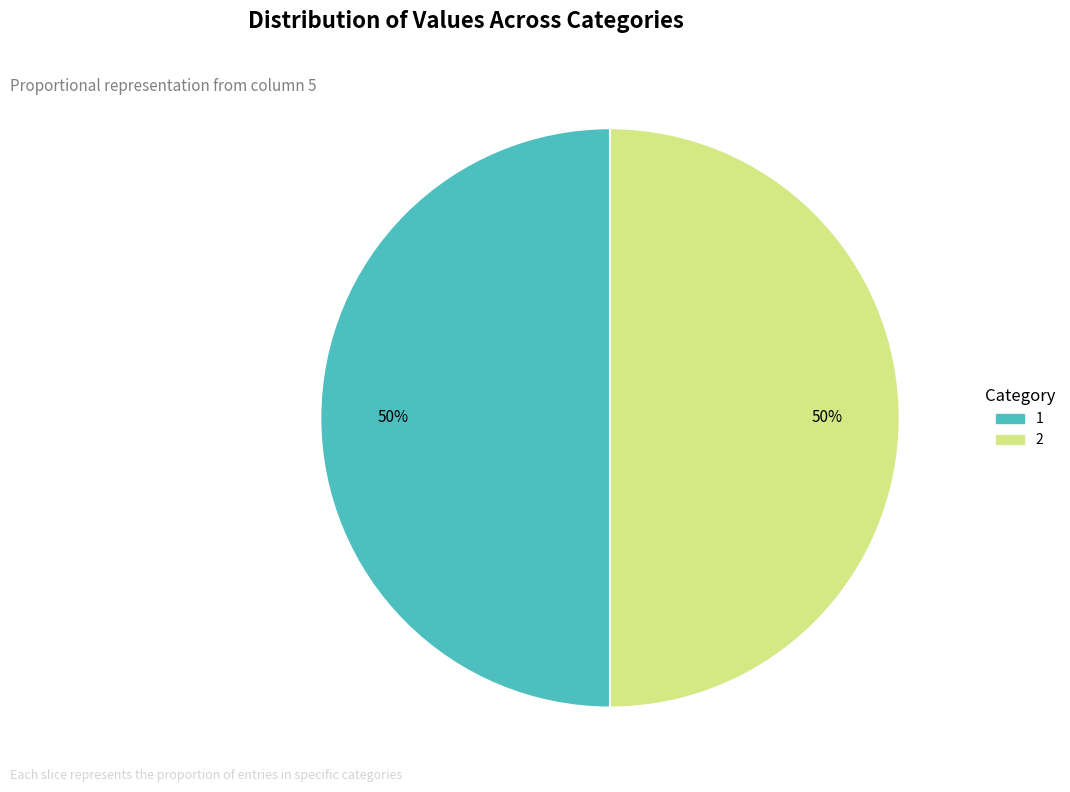

To the nearest percent, what is the average slice percentage?

50%